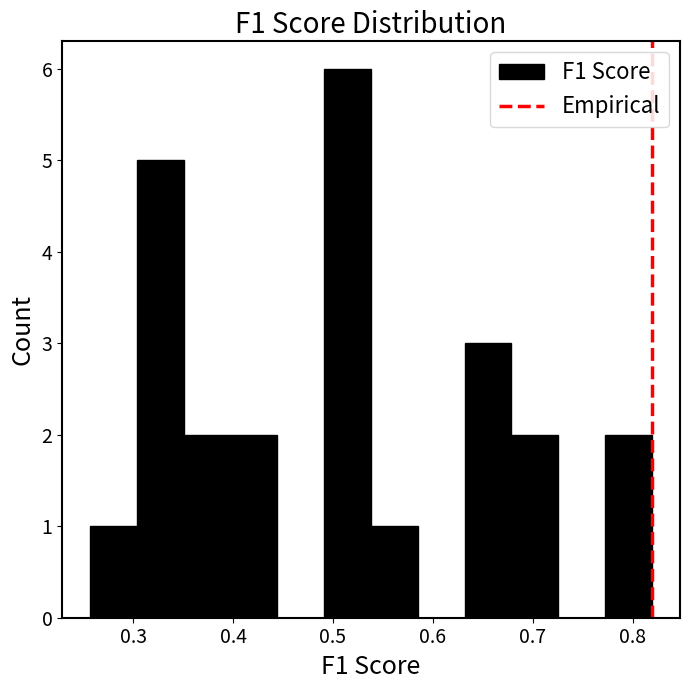

Reading left to right, list every bar in this chart as the range it spans on the x-axis followed by its height. Neither the bar edges nor the heights are printed on the chart, so give them approximately, as read against the axes.

0.26 to 0.30: 1
0.30 to 0.35: 5
0.35 to 0.40: 2
0.40 to 0.44: 2
0.44 to 0.49: 0
0.49 to 0.54: 6
0.54 to 0.58: 1
0.58 to 0.63: 0
0.63 to 0.68: 3
0.68 to 0.73: 2
0.73 to 0.77: 0
0.77 to 0.82: 2